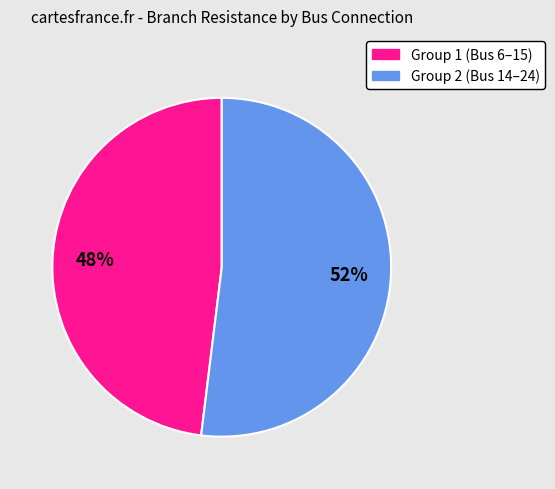

Rank the categories by value from highest to lowest.

Group 2 (Bus 14–24), Group 1 (Bus 6–15)